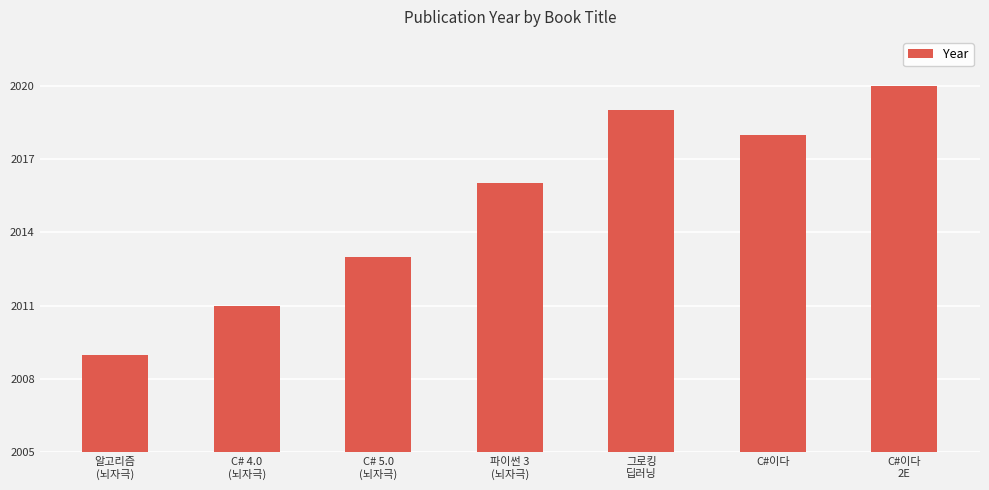

Rank the categories by value from highest to lowest.

C#이다
2E, 그로킹
딥러닝, C#이다, 파이썬 3
(뇌자극), C# 5.0
(뇌자극), C# 4.0
(뇌자극), 알고리즘
(뇌자극)